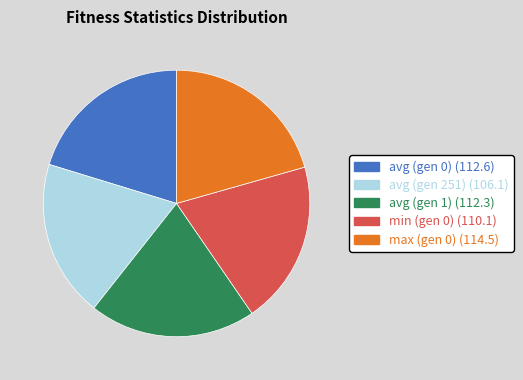

Is it true that avg (gen 0) is 6% of the pie?

False